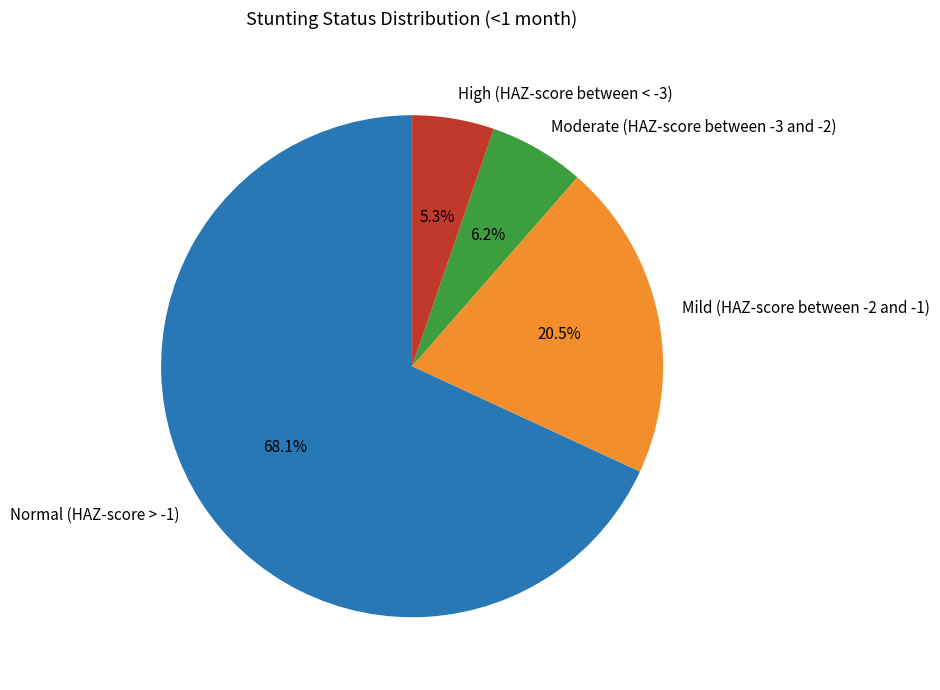

Is the sum of High (HAZ-score between < -3) and Mild (HAZ-score between -2 and -1) greater than half?

No